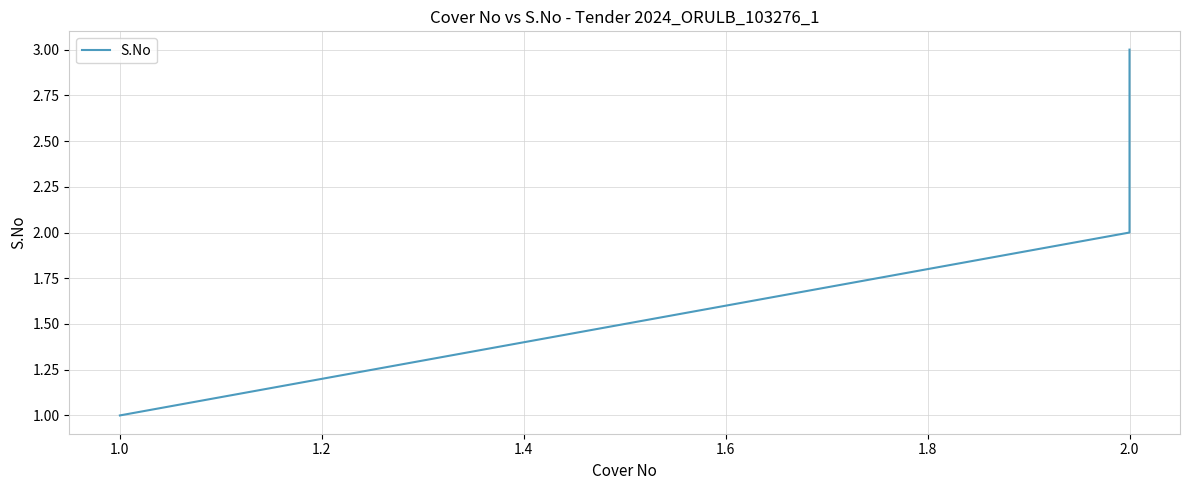

True or false: the data shows 1 at 1.0.

False